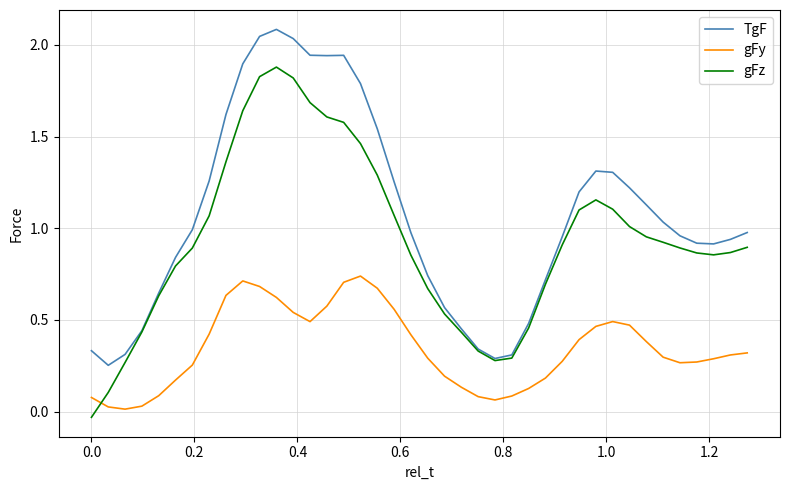

How many times do gFz and gFy cross each other?

1